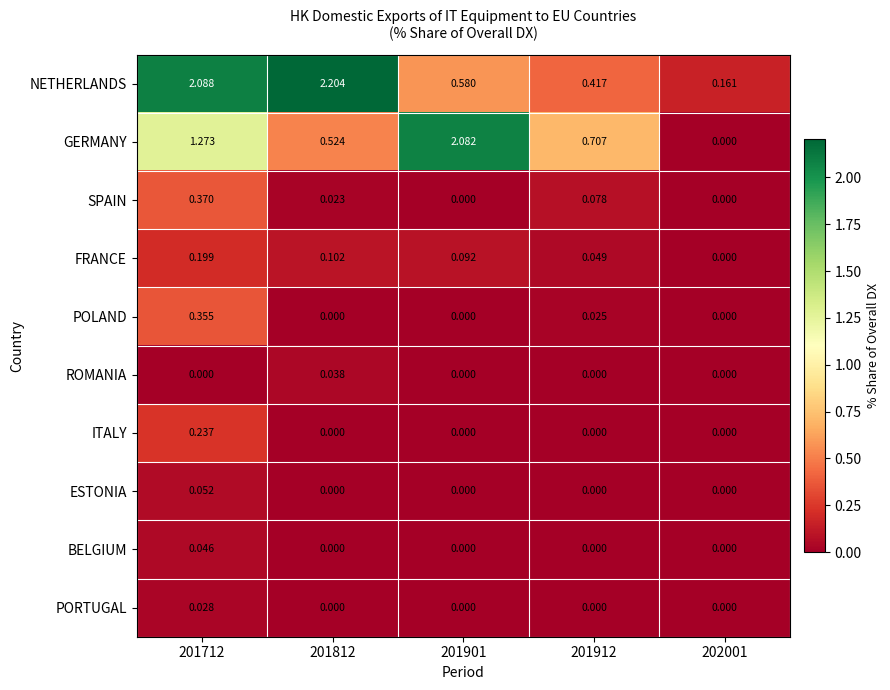

Which series has the widest spread of values?

GERMANY